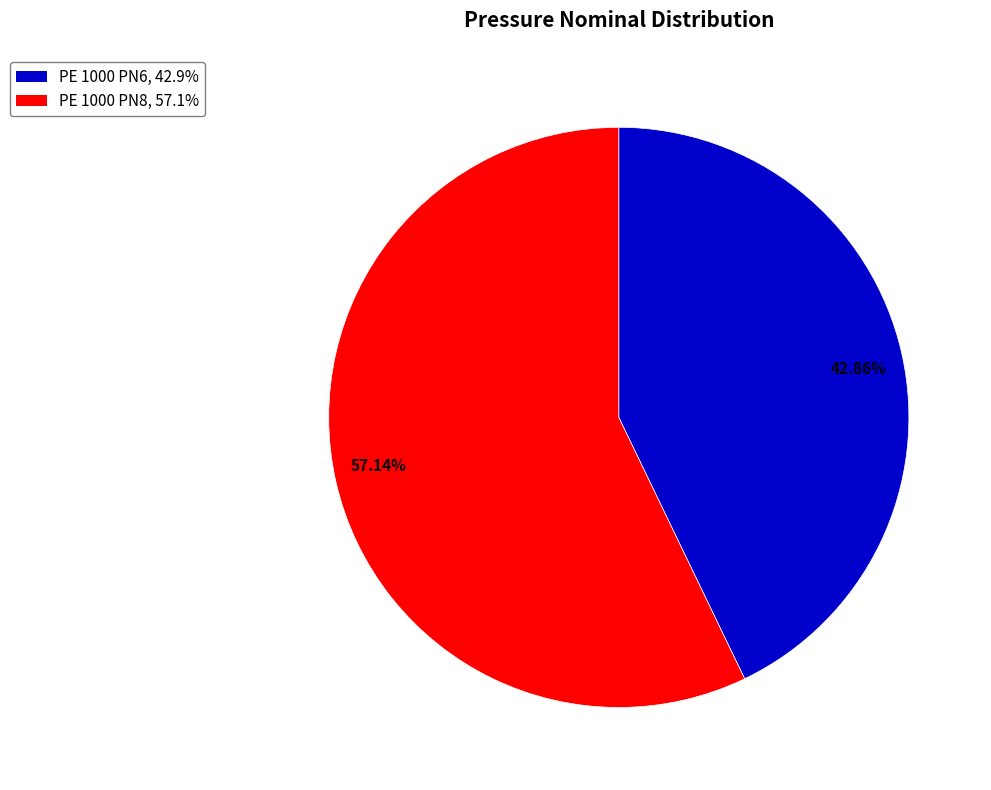

Rank the categories by value from highest to lowest.

PE 1000 PN8, PE 1000 PN6